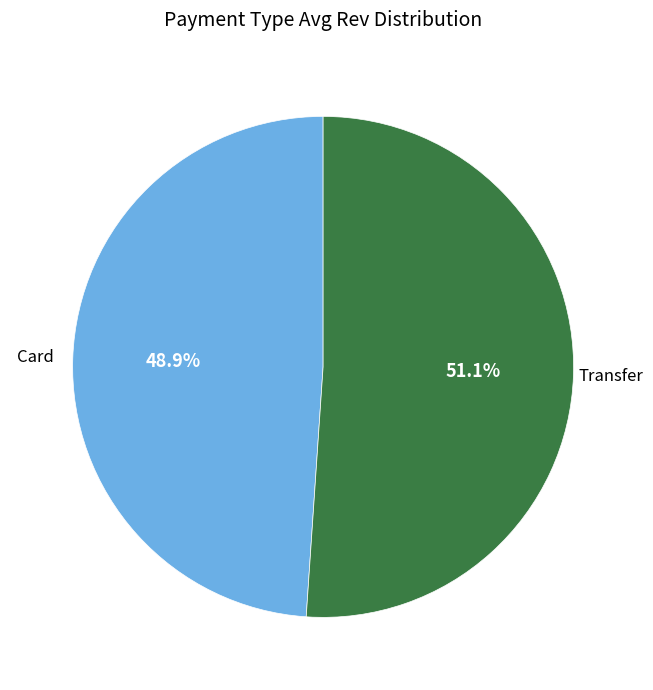

Is there a majority slice in this chart?

Yes